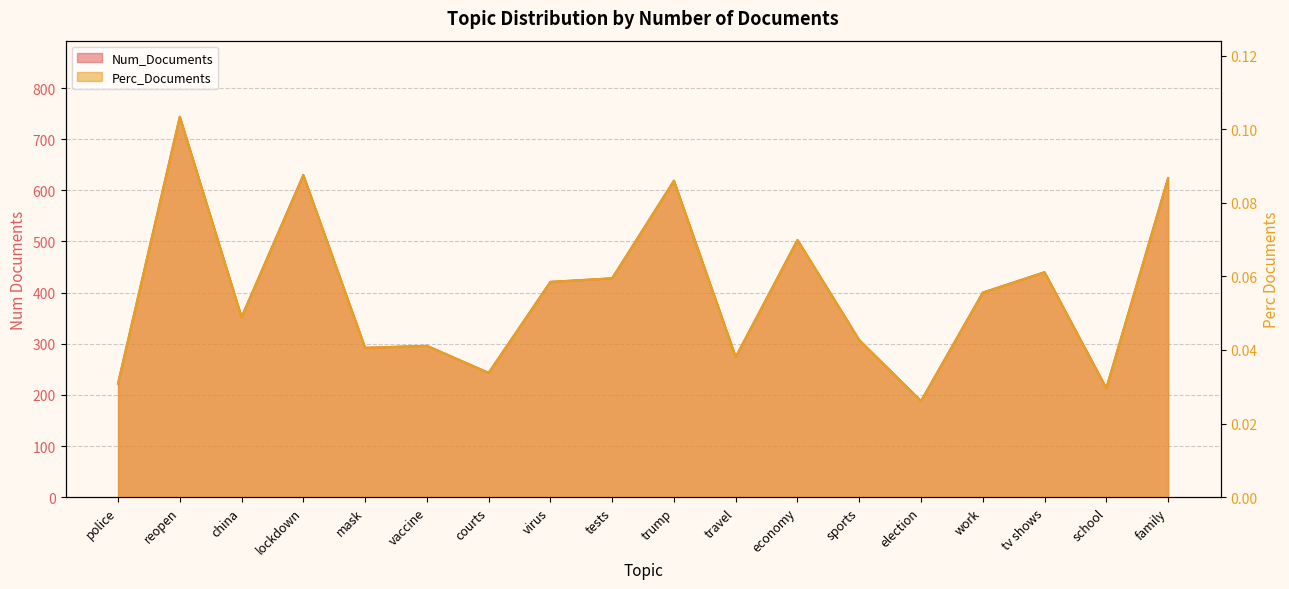

Which has a higher value, reopen or election?

reopen